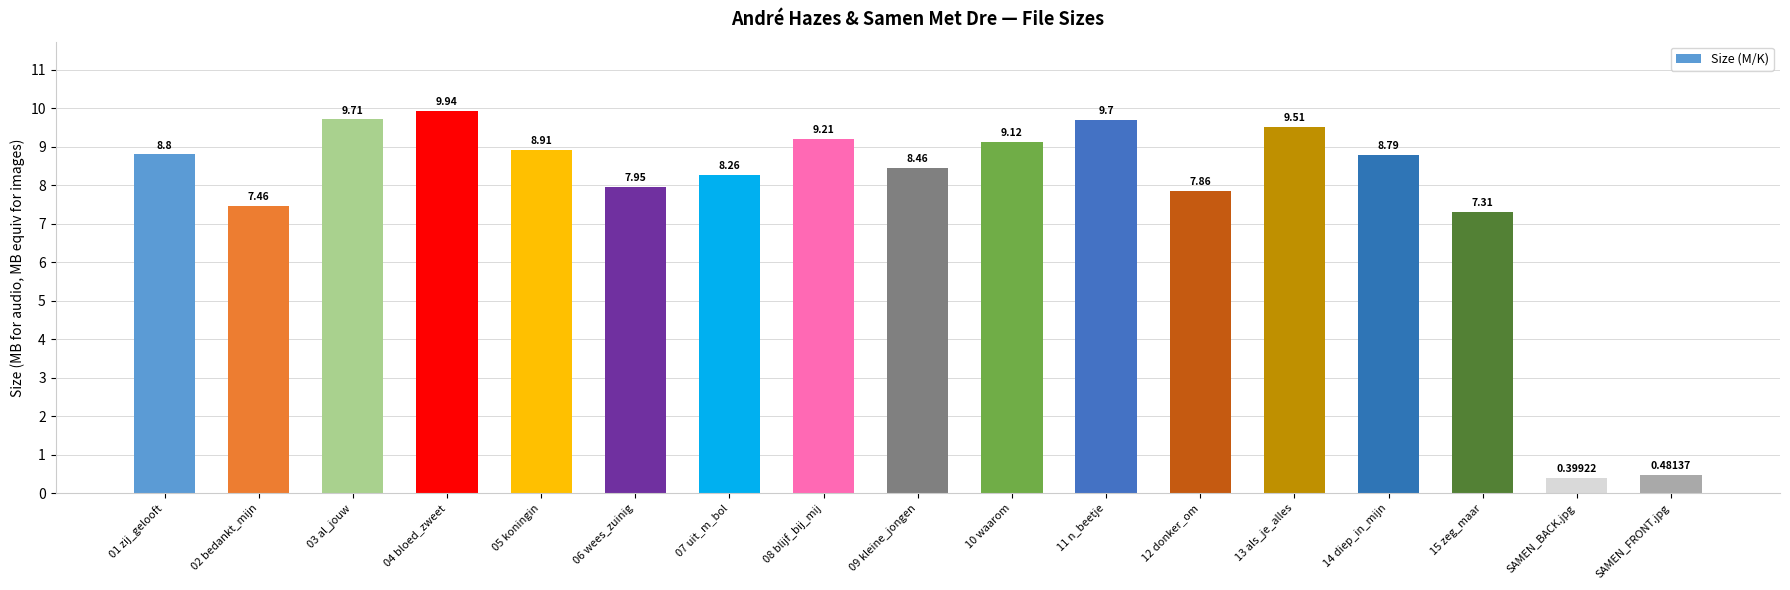

The value at 03 al_jouw is 9.7. True or false?

True